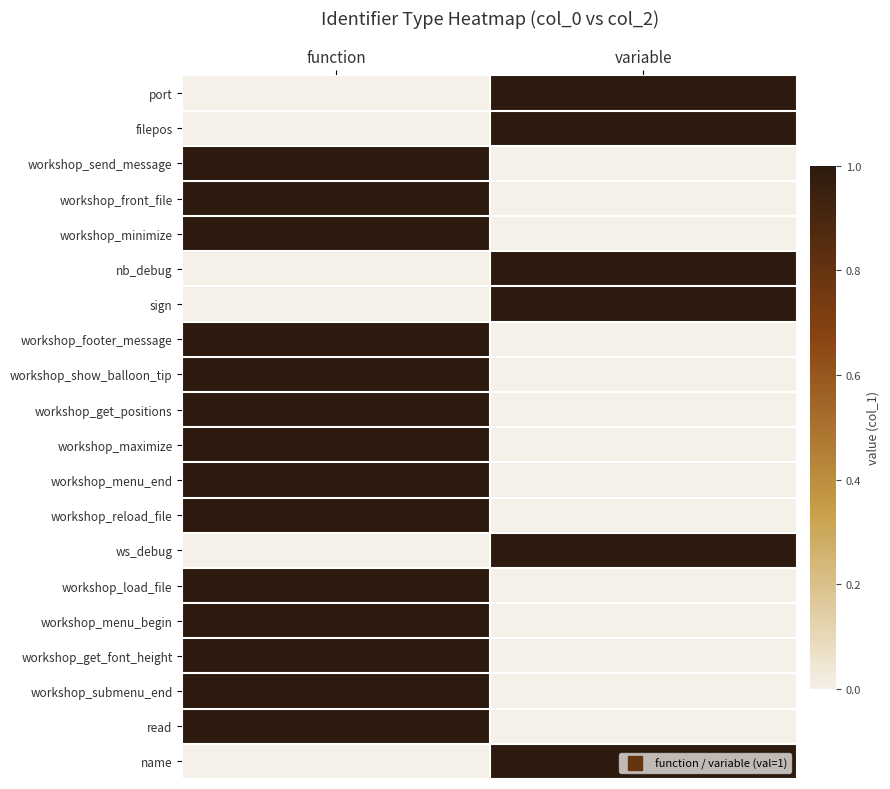

How many distinct data groups are displayed?

20